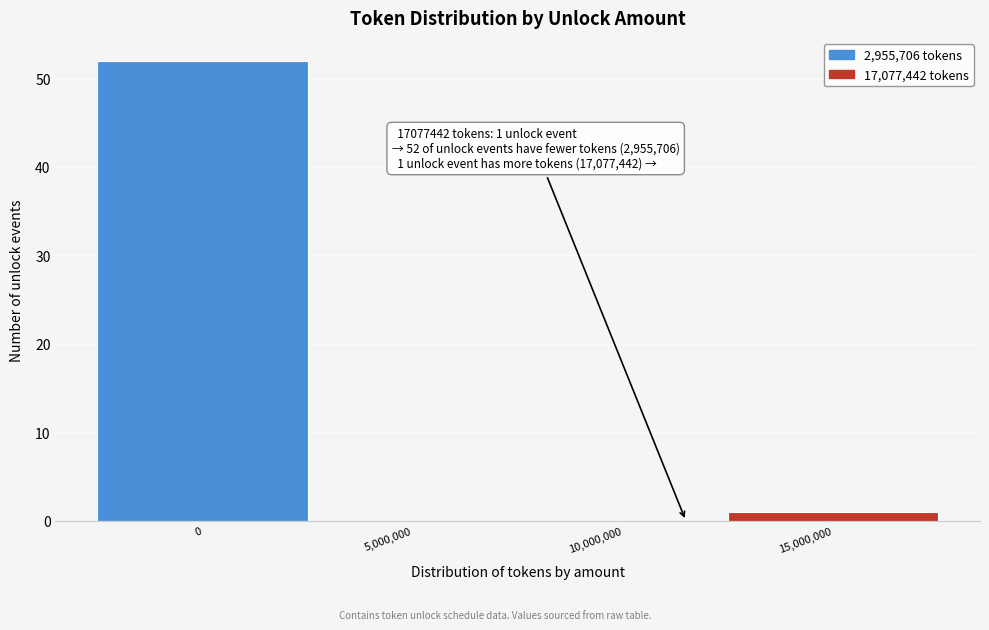

The chart shows a value of -19 at 5,000,000. True or false?

False